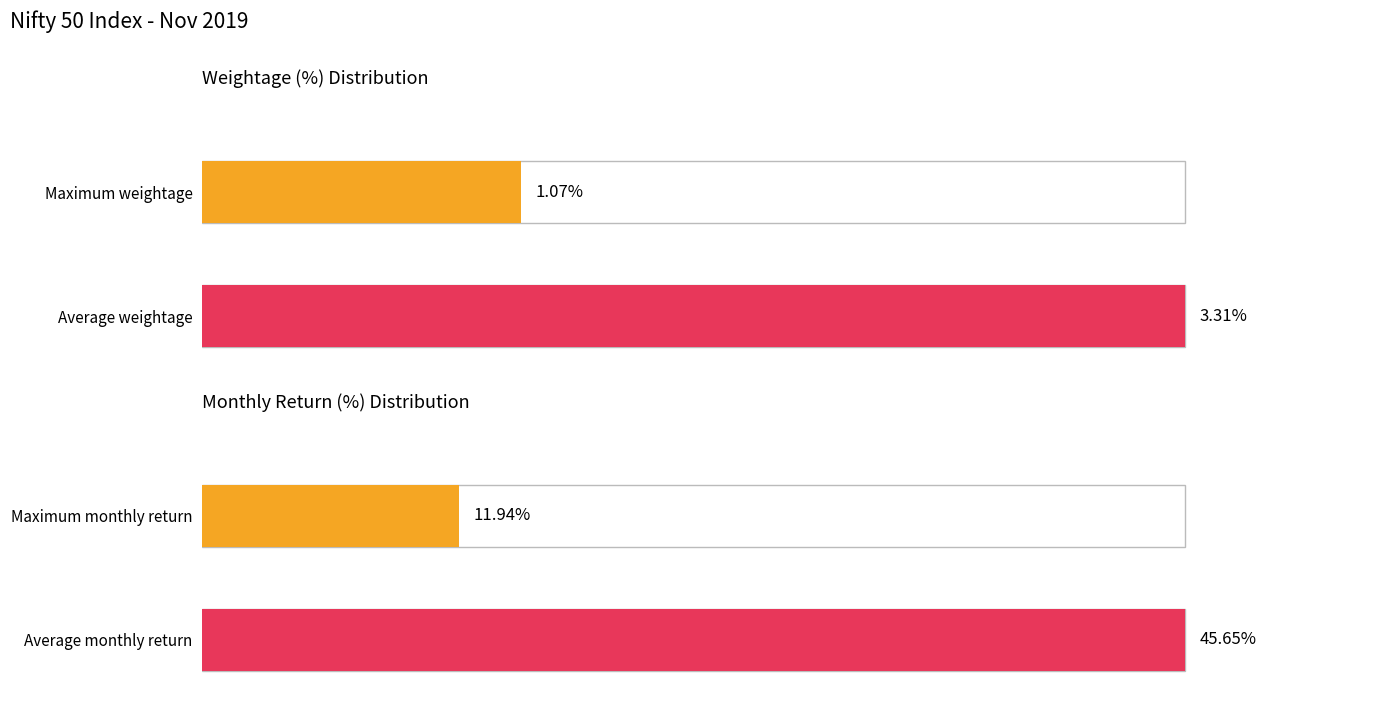

What is the greatest value displayed?

45.6